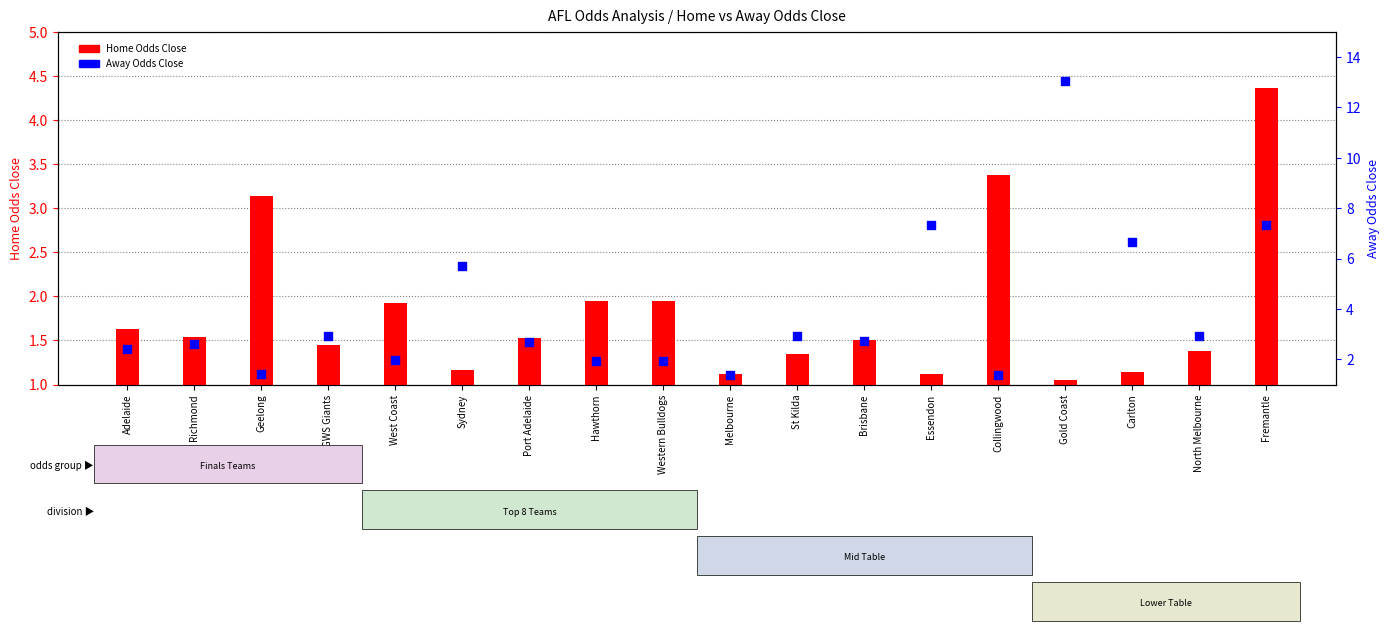

What is the total value across all series at Hawthorn?

3.9